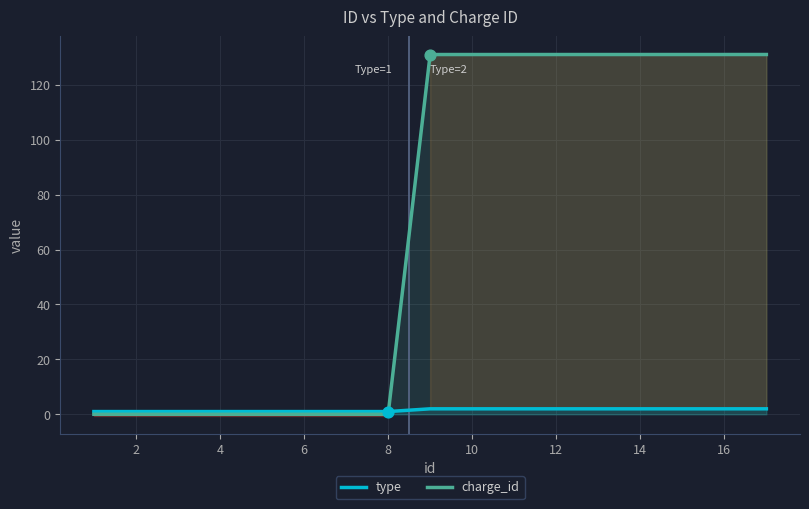

The value of charge_id at 14 is 206.9. True or false?

False